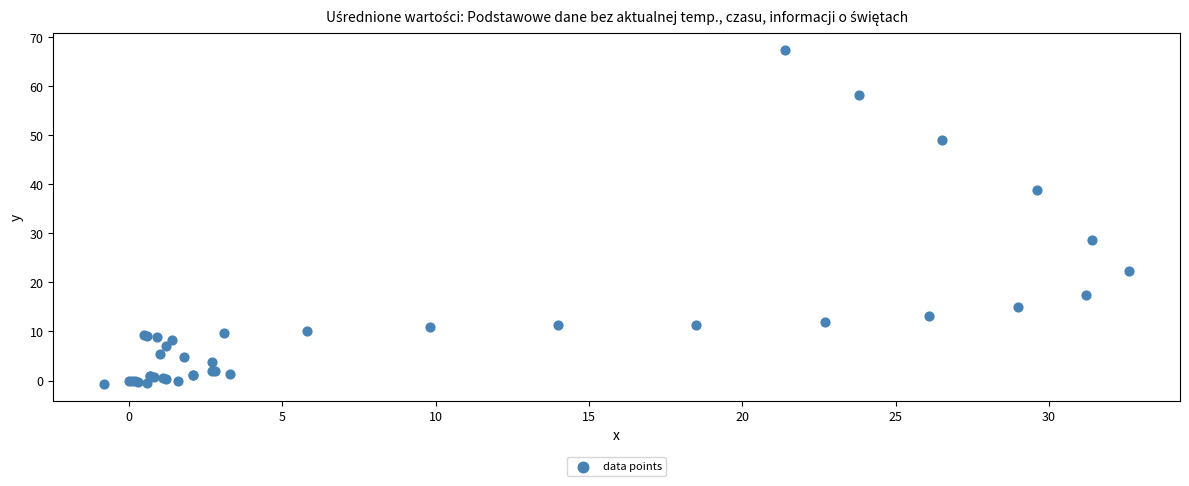

What Y value in the scatter plot is closest to 33?

28.7